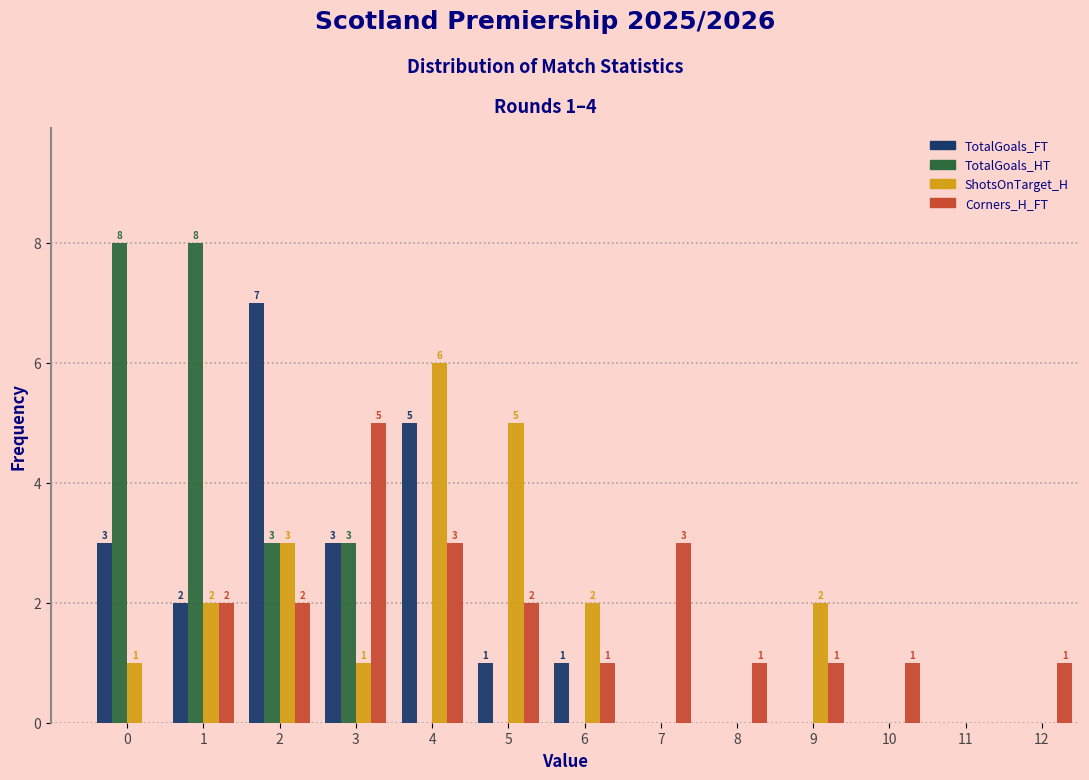

Reading right to left, transcribe all the data shown in this chart.

TotalGoals_FT: 12=0	11=0	10=0	9=0	8=0	7=0	6=1	5=1	4=5	3=3	2=7	1=2	0=3
TotalGoals_HT: 12=0	11=0	10=0	9=0	8=0	7=0	6=0	5=0	4=0	3=3	2=3	1=8	0=8
ShotsOnTarget_H: 12=0	11=0	10=0	9=2	8=0	7=0	6=2	5=5	4=6	3=1	2=3	1=2	0=1
Corners_H_FT: 12=1	11=0	10=1	9=1	8=1	7=3	6=1	5=2	4=3	3=5	2=2	1=2	0=0